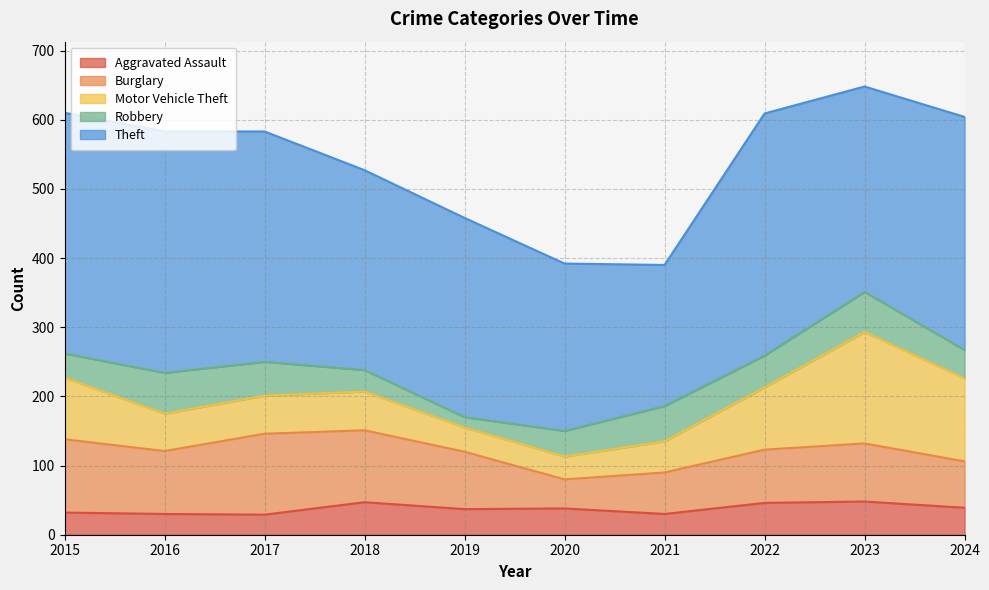

Reading left to right, extract all data points from this chart.

Aggravated Assault: 2015=32	2016=30	2017=29	2018=47	2019=37	2020=38	2021=30	2022=46	2023=48	2024=39
Burglary: 2015=106	2016=91	2017=117	2018=104	2019=83	2020=42	2021=60	2022=77	2023=84	2024=67
Motor Vehicle Theft: 2015=89	2016=54	2017=55	2018=56	2019=35	2020=33	2021=45	2022=90	2023=161	2024=120
Robbery: 2015=35	2016=59	2017=49	2018=31	2019=15	2020=37	2021=51	2022=46	2023=58	2024=41
Theft: 2015=348	2016=349	2017=333	2018=289	2019=288	2020=242	2021=204	2022=350	2023=297	2024=337